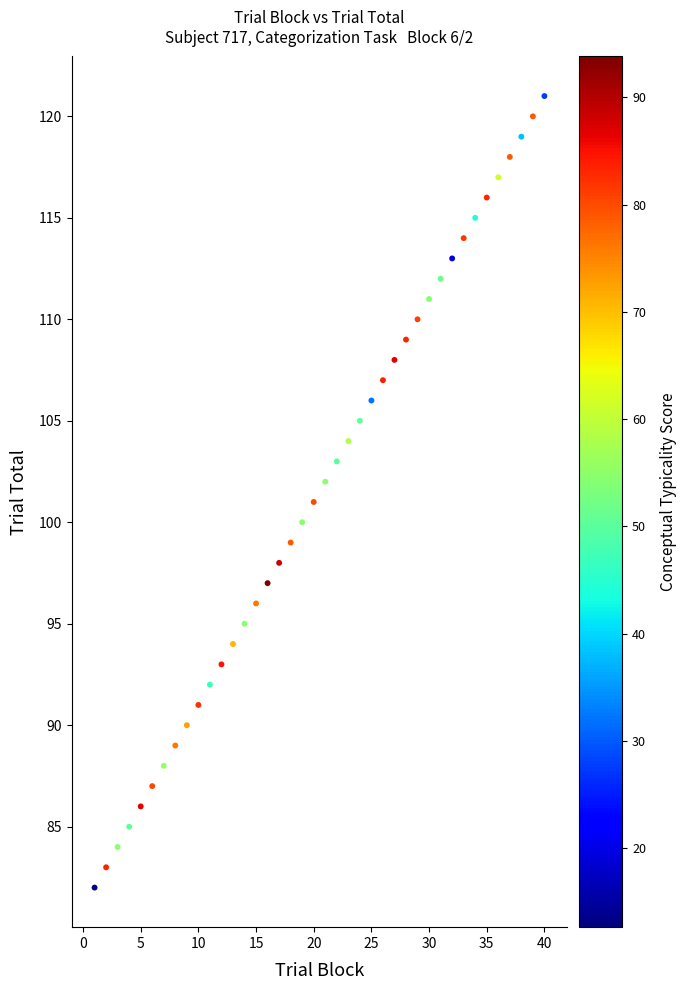

What is the range of Y values (max minus min)?

39